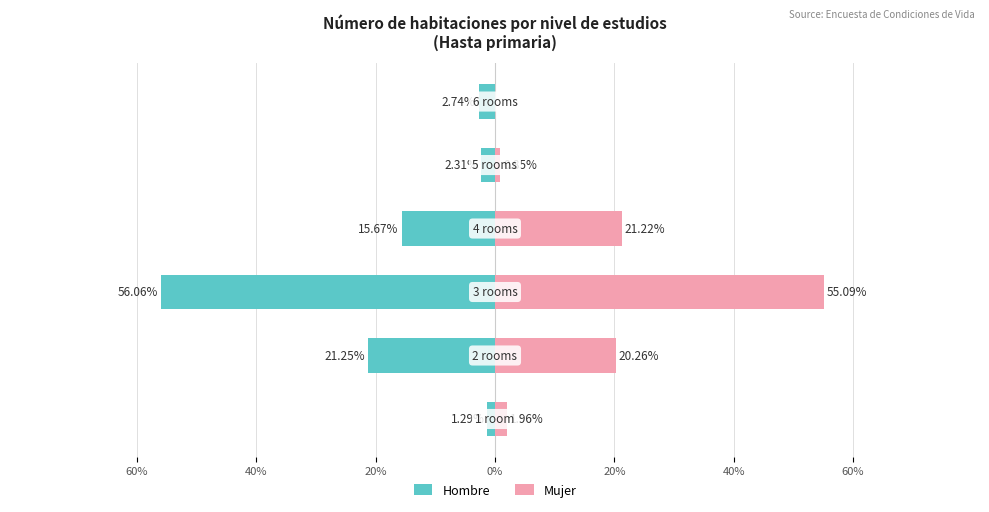

Reading left to right, extract all data points from this chart.

Hombre: -1.3	-21.2	-56.1	-15.7	-2.3	-2.7
Mujer: 2.0	20.3	55.1	21.2	0.8	0.0